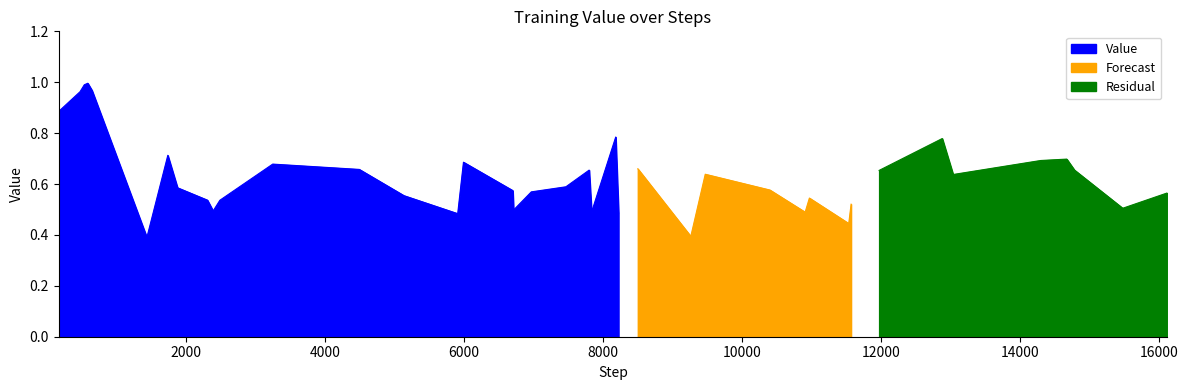

Is it true that the value at 25 is 0.4?

True